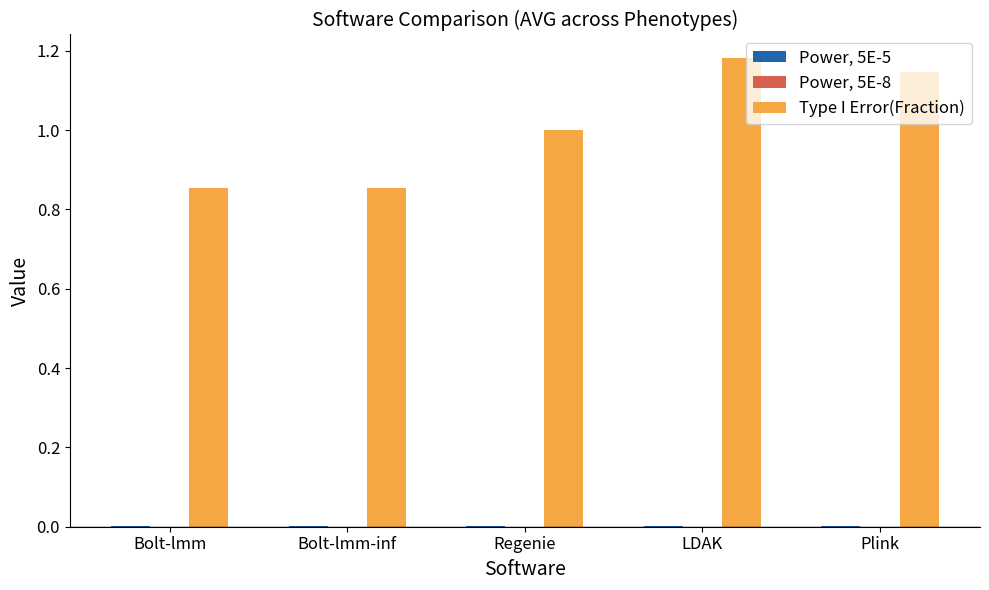

The Type I Error(Fraction) series shows 1.1 at Bolt-lmm-inf. True or false?

False